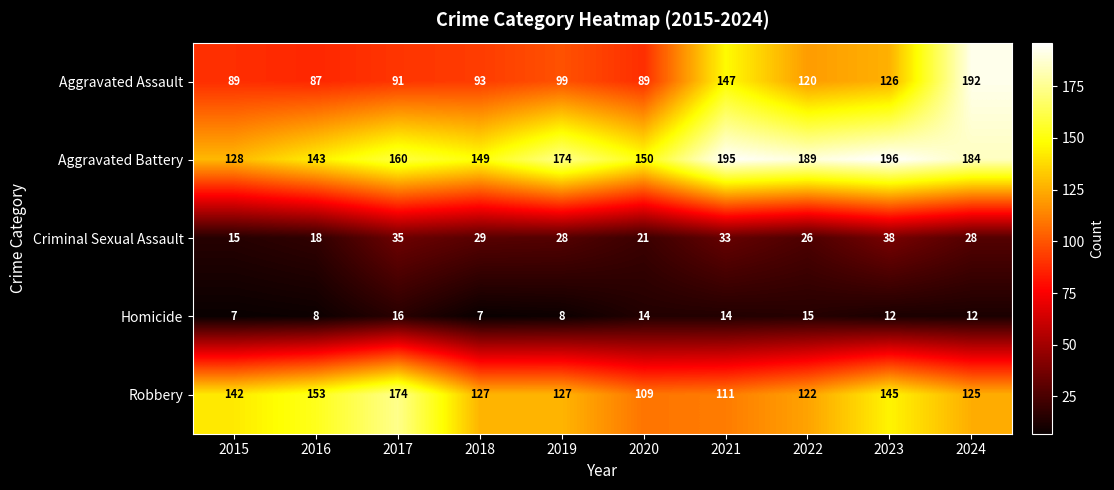

Which category has the highest value across all series?

2023